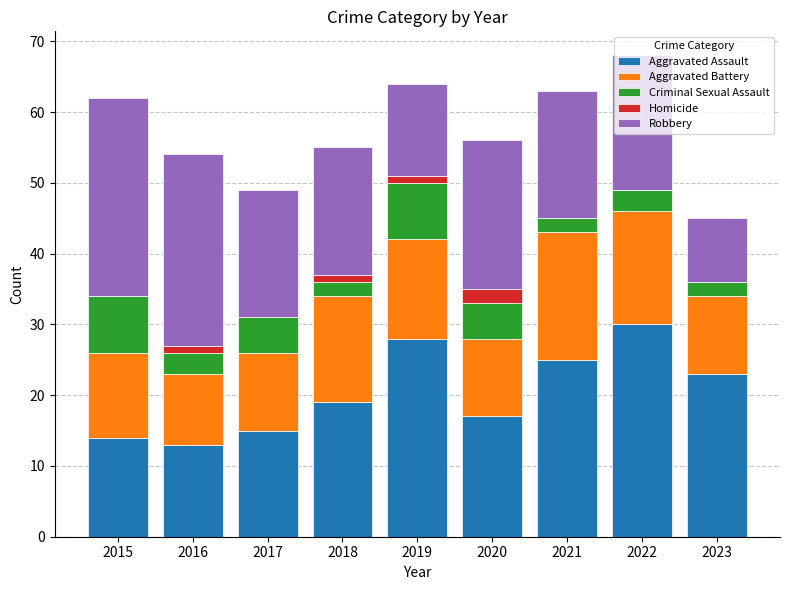

What is the total value across all series at 2015?

62